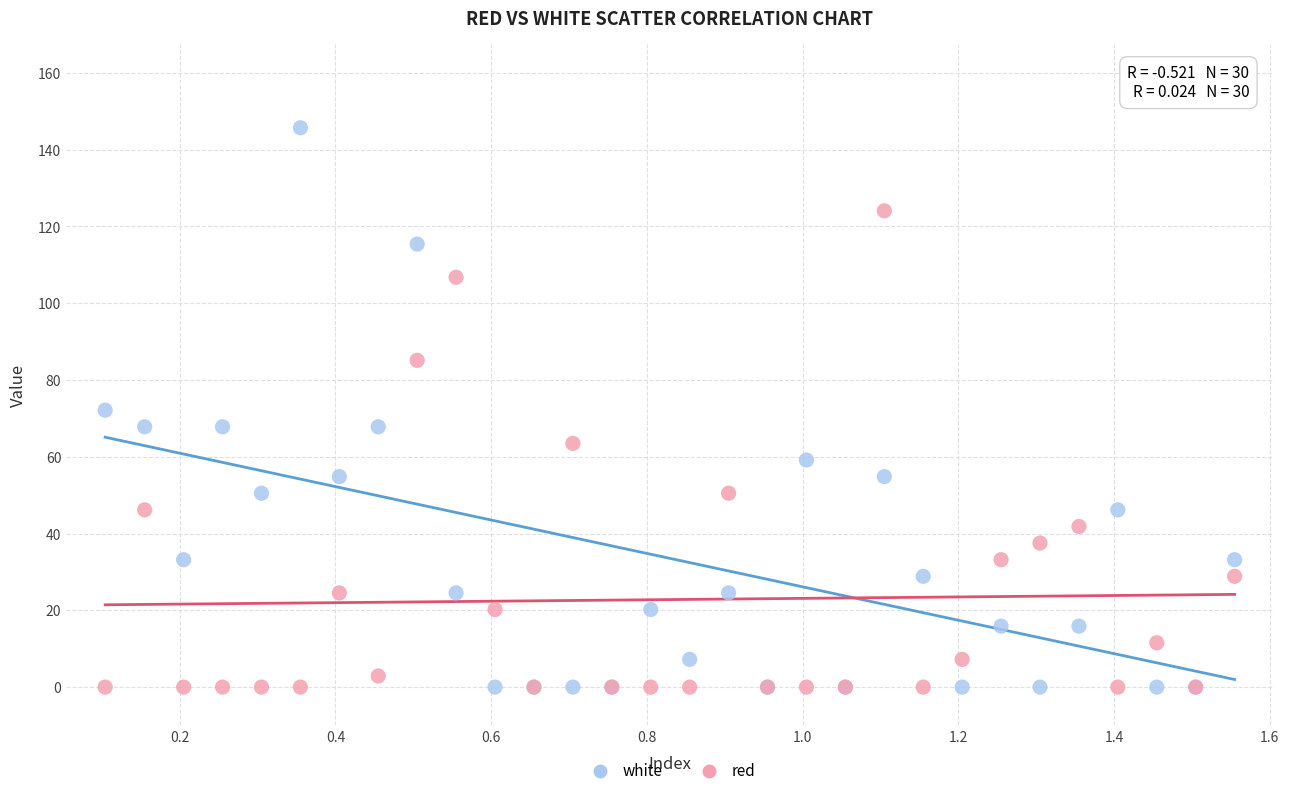

What is the X range (max minus min) for the scatter plot?

1.5